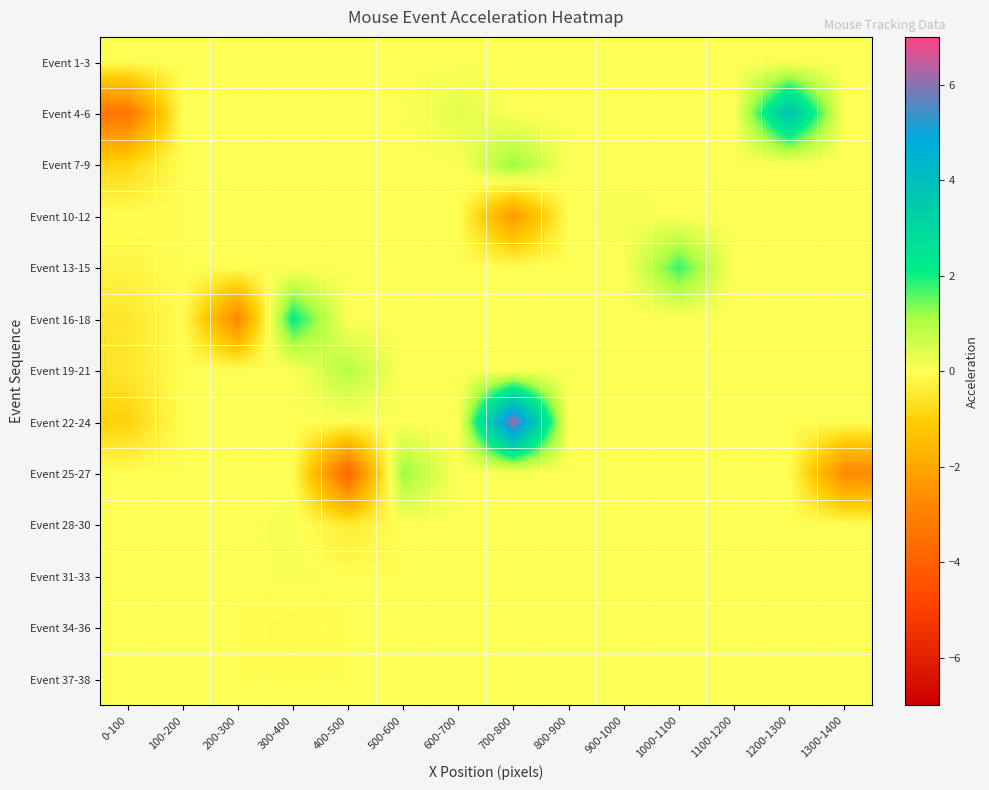

Which has a higher value, 200-300 or 900-1000?

200-300